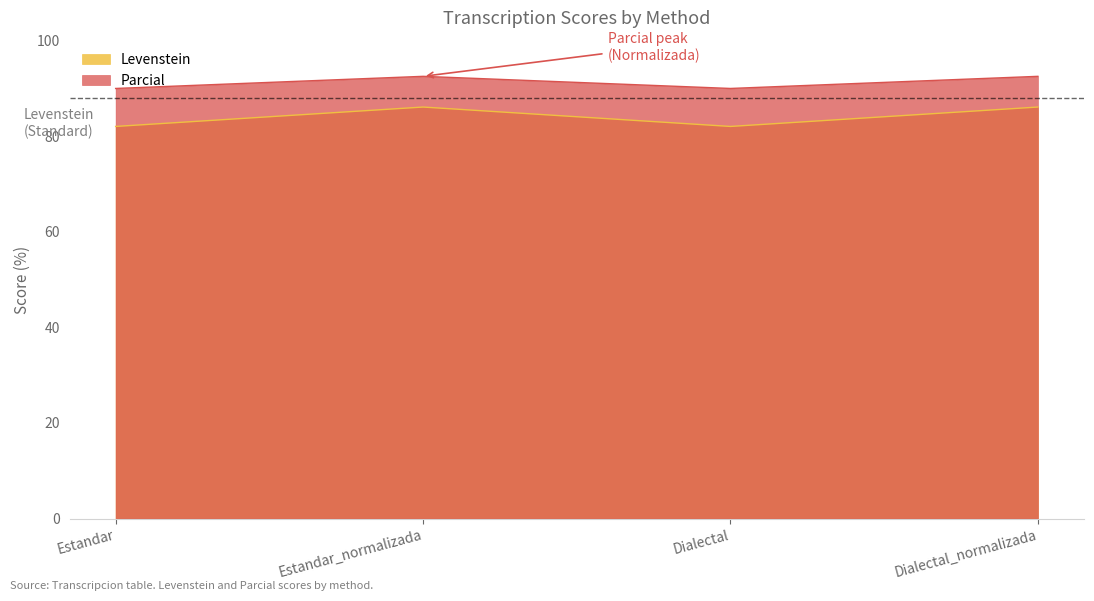

Reading left to right, list all the values displayed in this chart.

Levenstein: Estandar=82.1	Estandar_normalizada=86.1	Dialectal=82.1	Dialectal_normalizada=86.1
Parcial: Estandar=90.0	Estandar_normalizada=92.5	Dialectal=90.0	Dialectal_normalizada=92.5